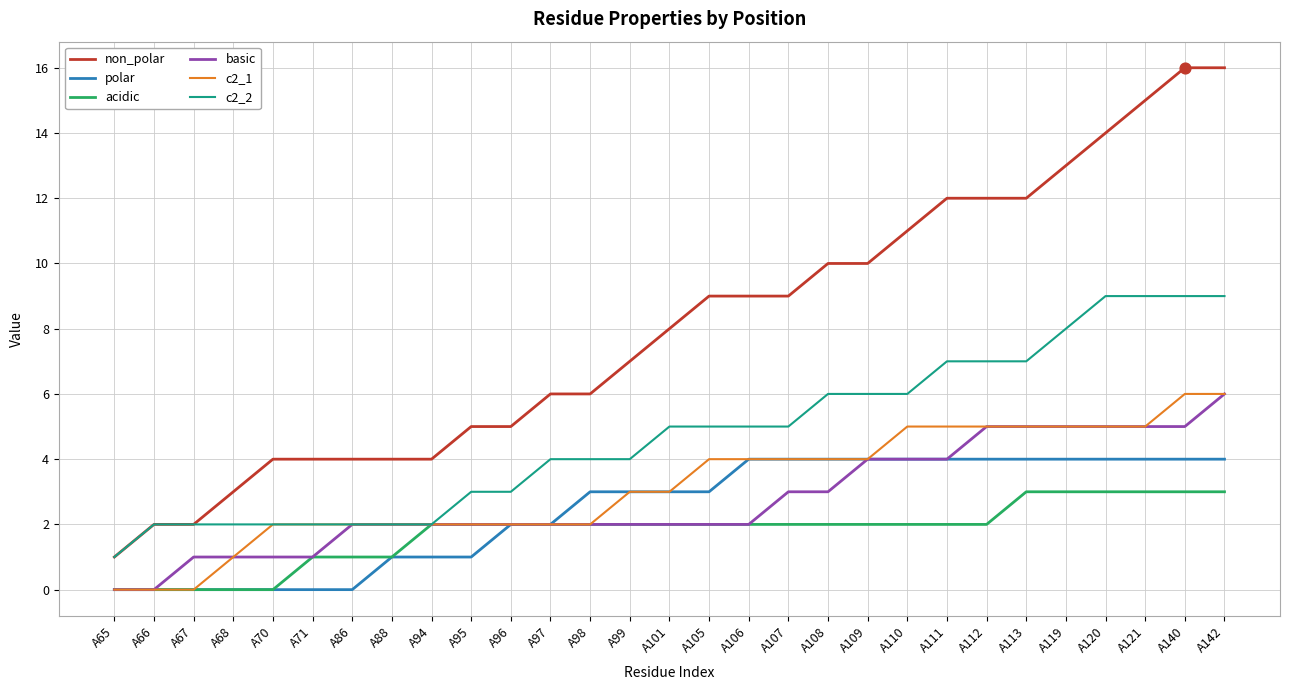

At which category is the sum across all series the highest?

A142